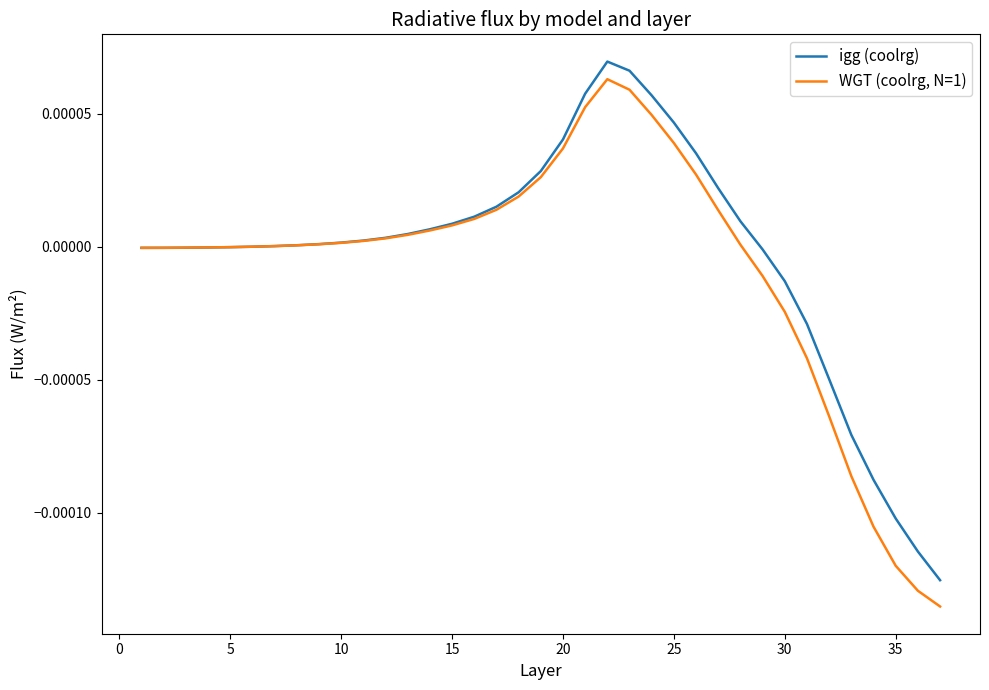

Does the chart have visible grid lines?

No